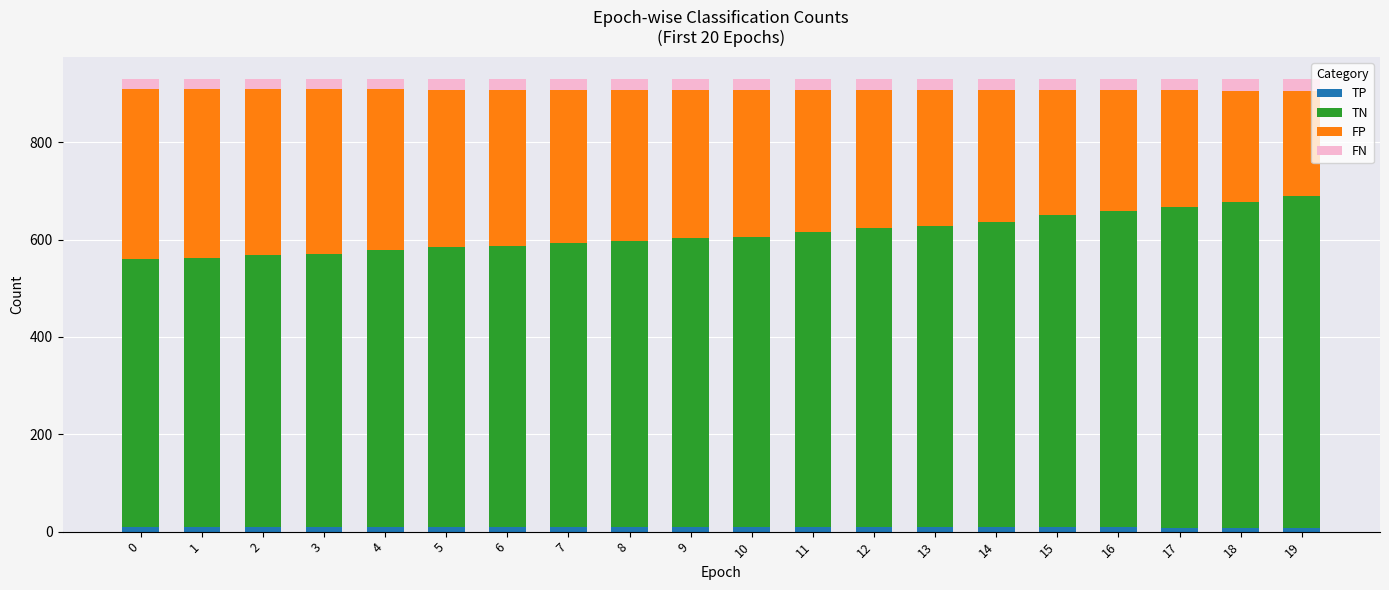

True or false: FP has a value of 199 at 4.

False